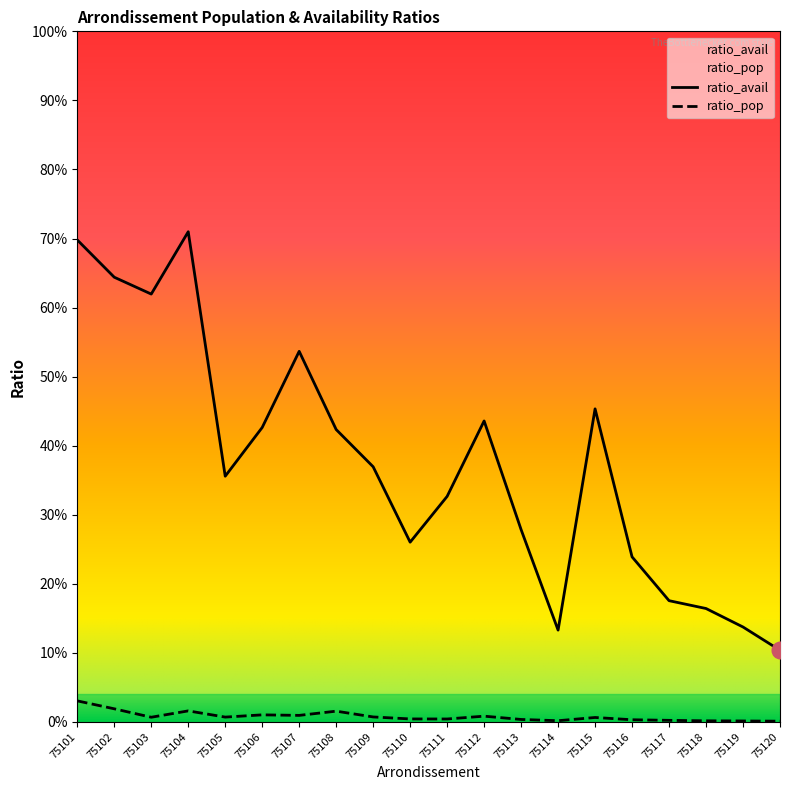

What is the maximum value shown in the chart?

0.7